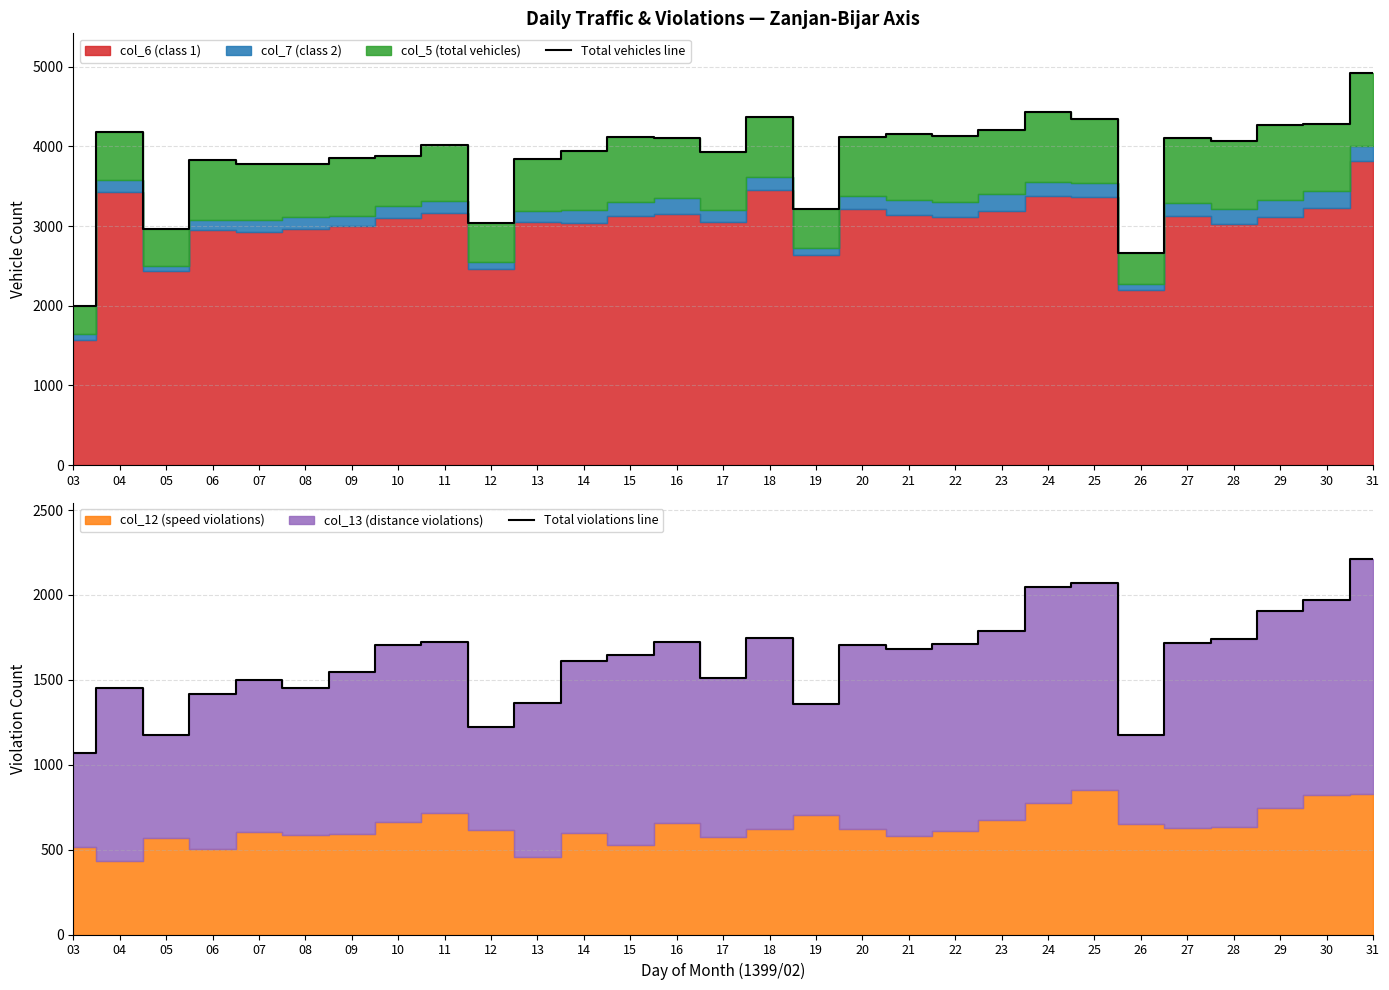

In Total vehicles line, how many points are higher than both neighbors (excluding endpoints)?

8